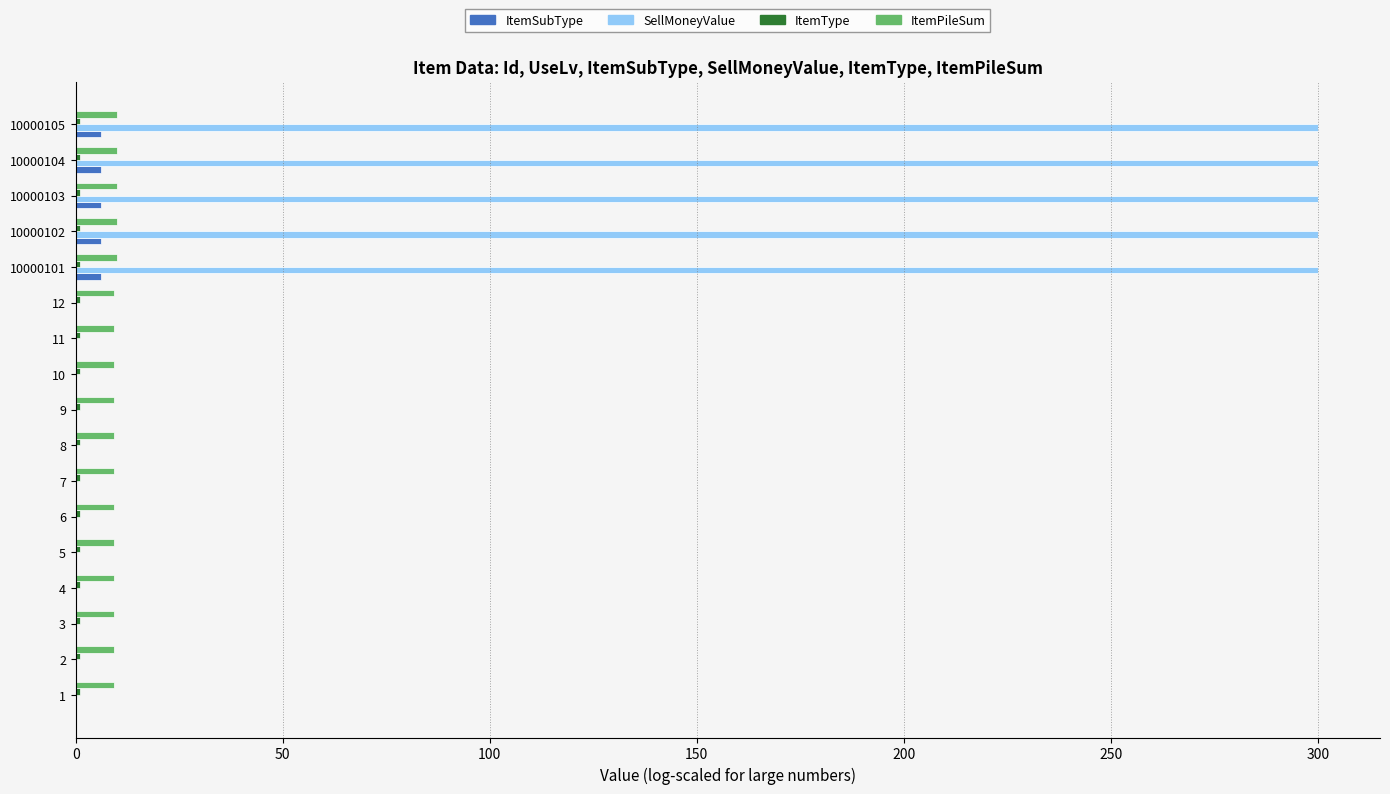

Count the ItemPileSum values in the range 9 to 10.

17